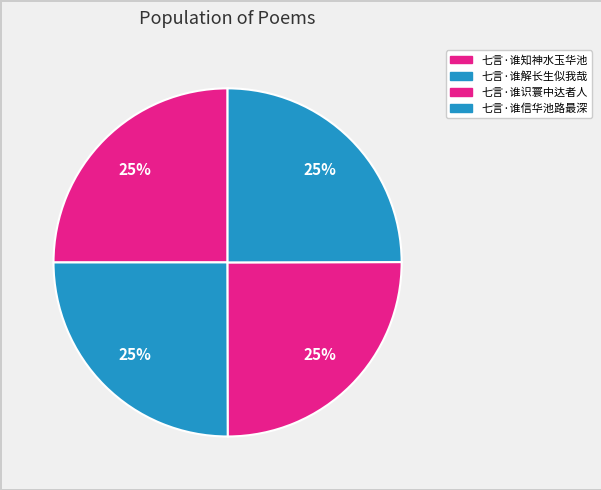

What percentage is NOT represented by 七言·谁信华池路最深?

75.0%